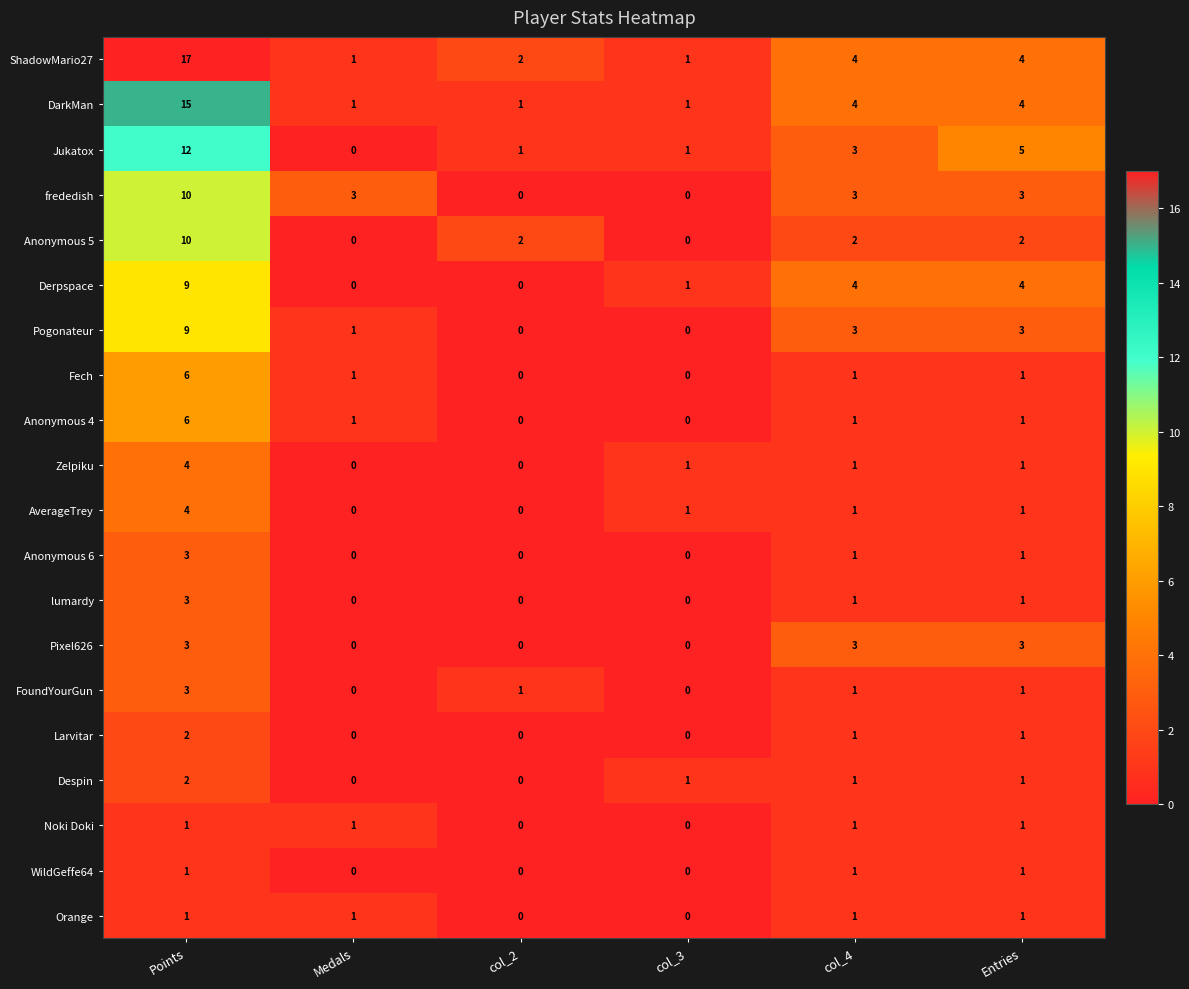

What is the difference between the maximum and minimum values in the Jukatox series?

12